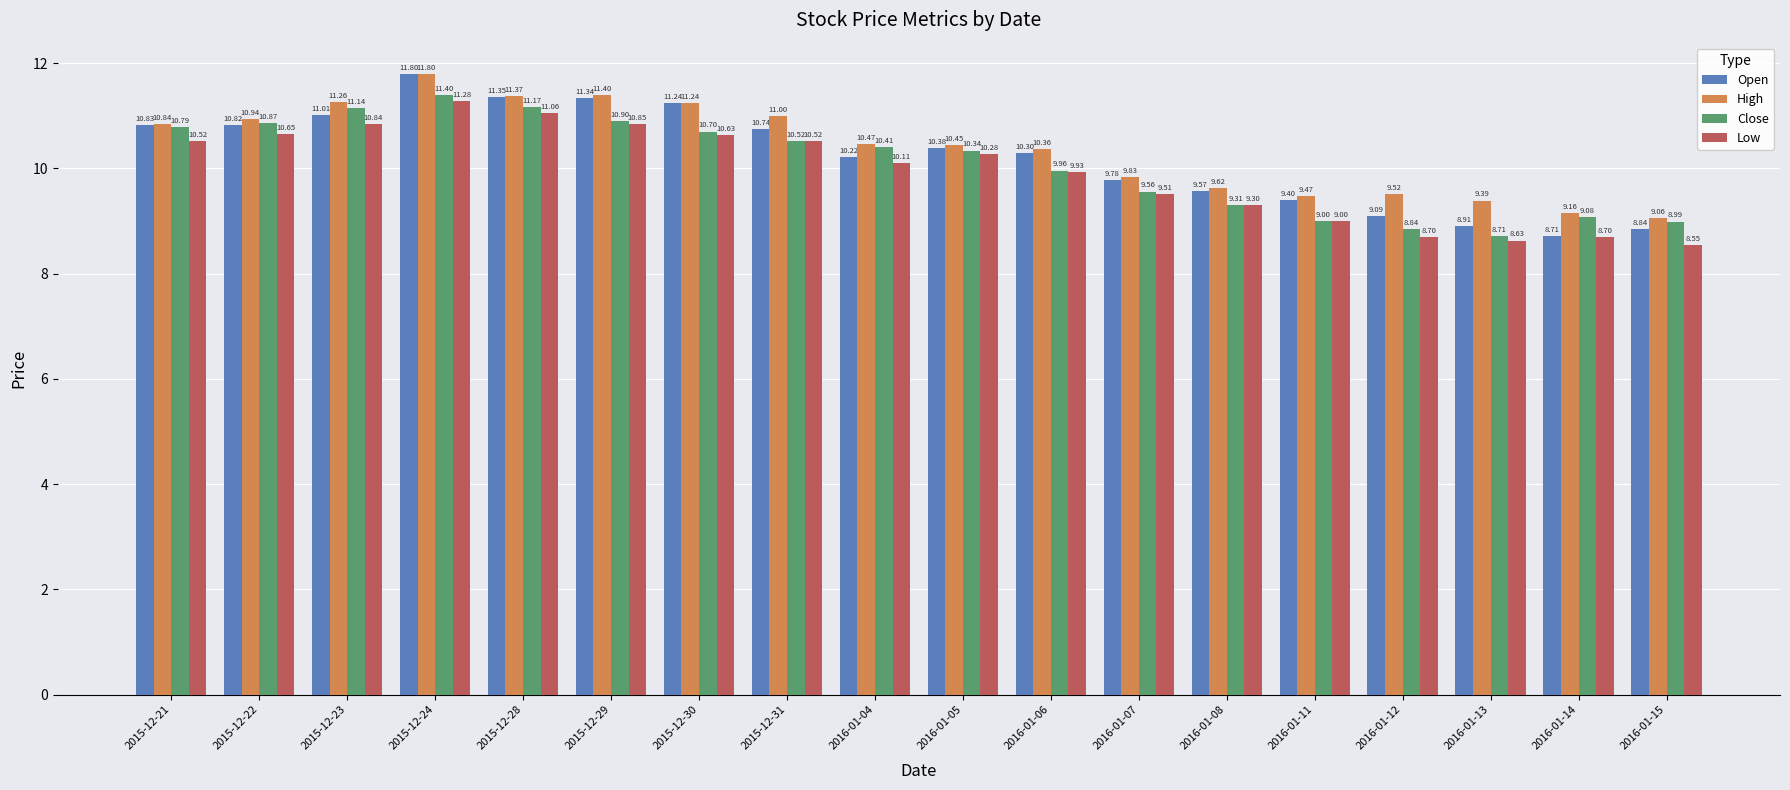

What position from the right is 2016-01-07?

7